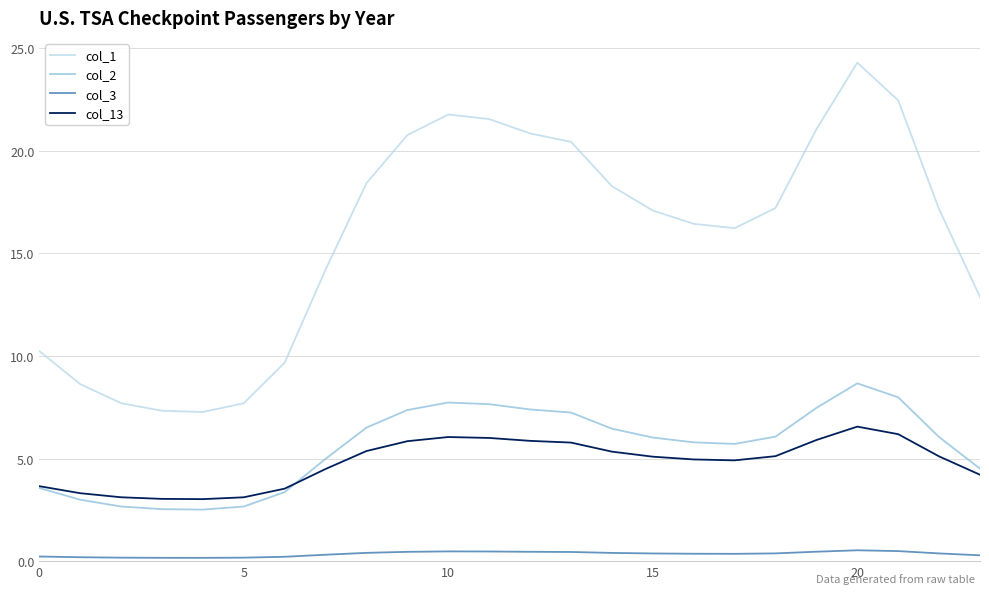

What is the maximum value shown in the chart?

24.3